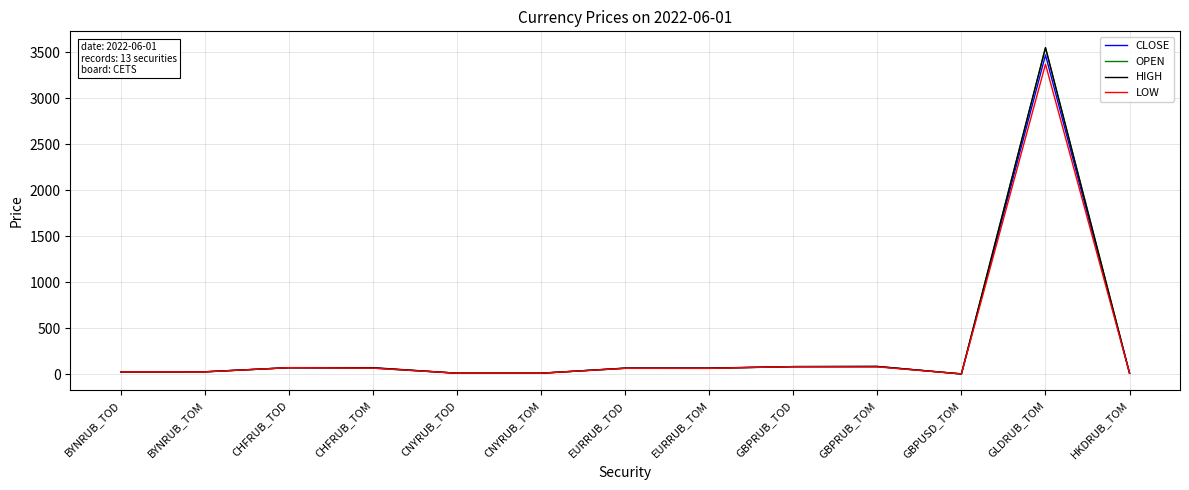

At which label is OPEN closest to 1775?

GBPRUB_TOM